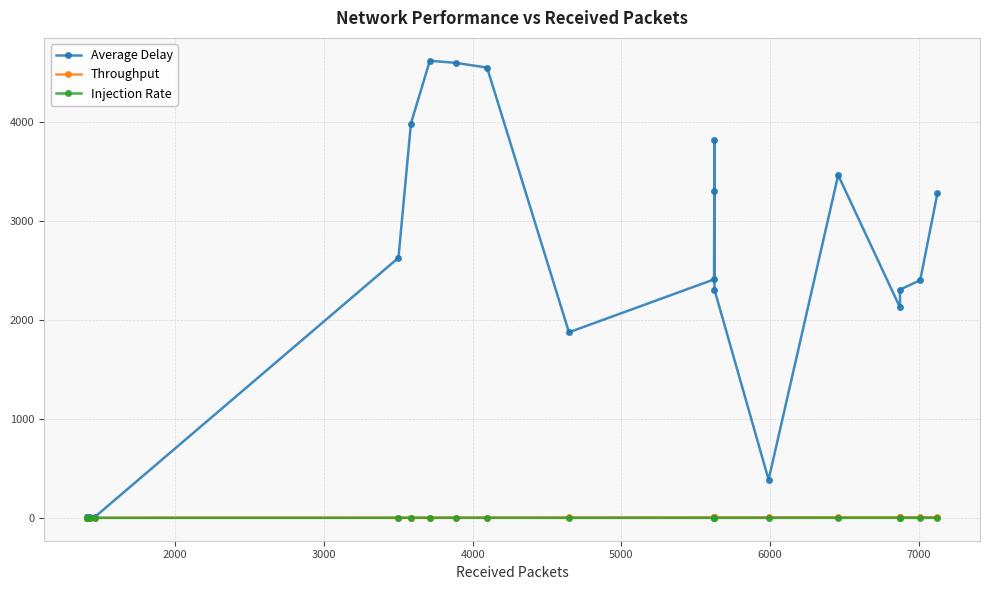

What is the value of the Average Delay point at the 12th from the left?

3308.7